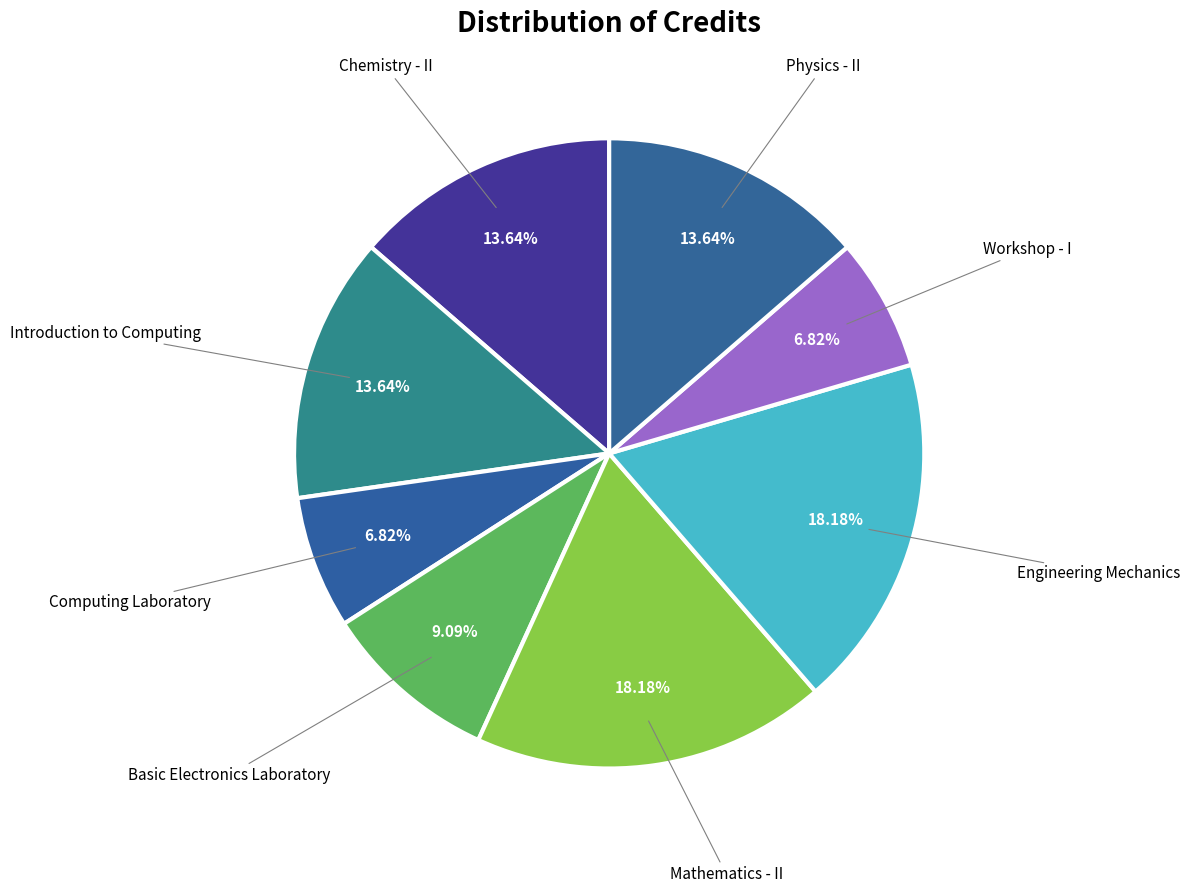

Count the number of slices in the pie.

8